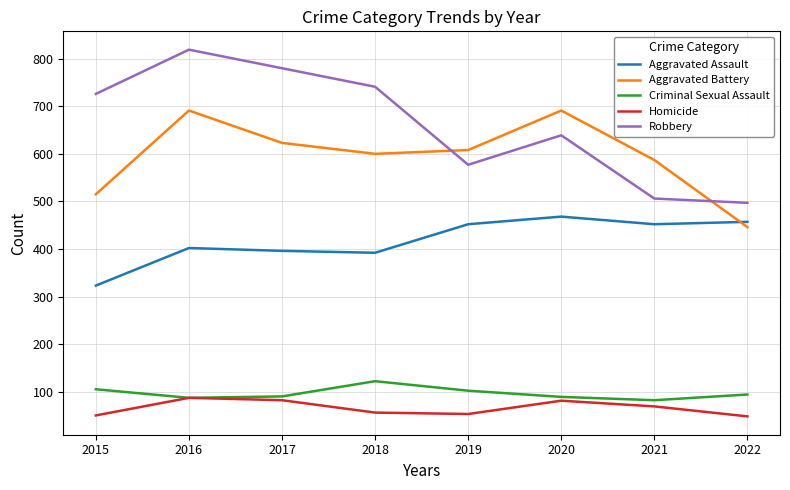

What is the difference between the maximum and minimum values in the Aggravated Battery series?

245